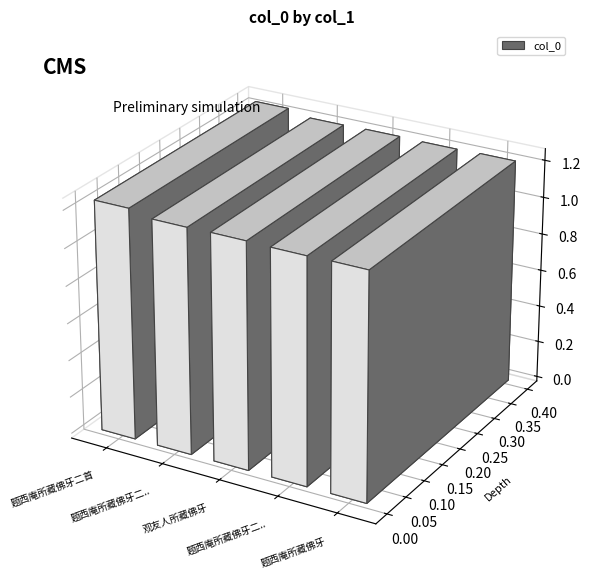

What is the ratio of the value at 题西庵所藏佛牙二首 其二 to the value at 观友人所藏佛牙?

1.0